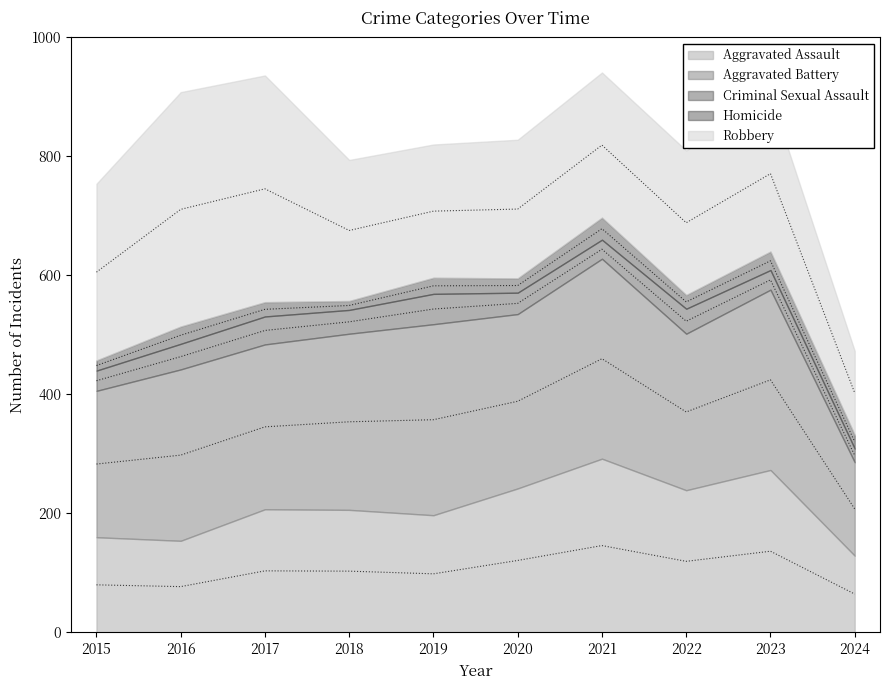

What is the difference between the second highest and minimum values in the Aggravated Battery series?

164